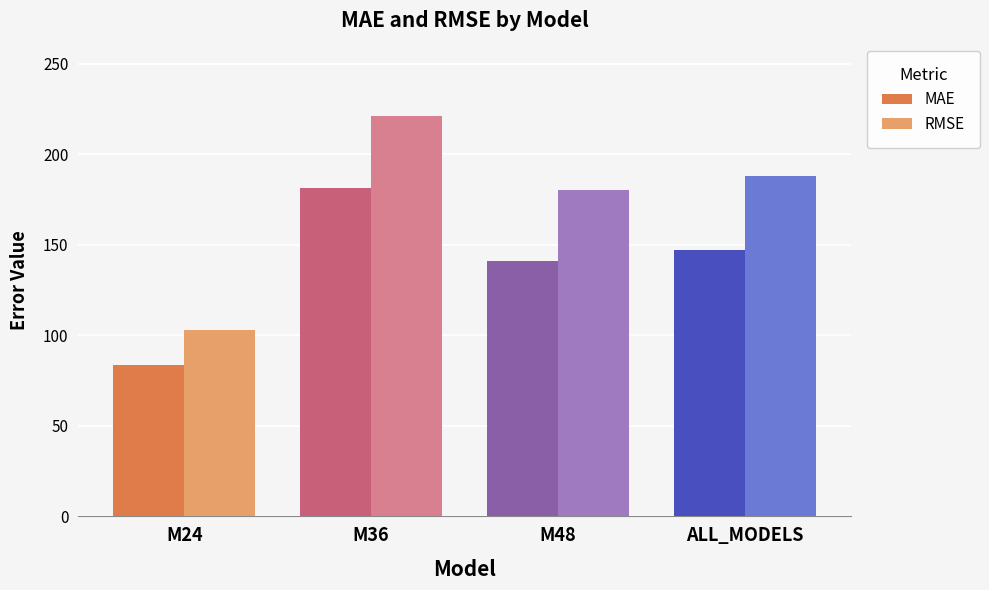

At M36, list the series in order from largest to smallest.

RMSE, MAE